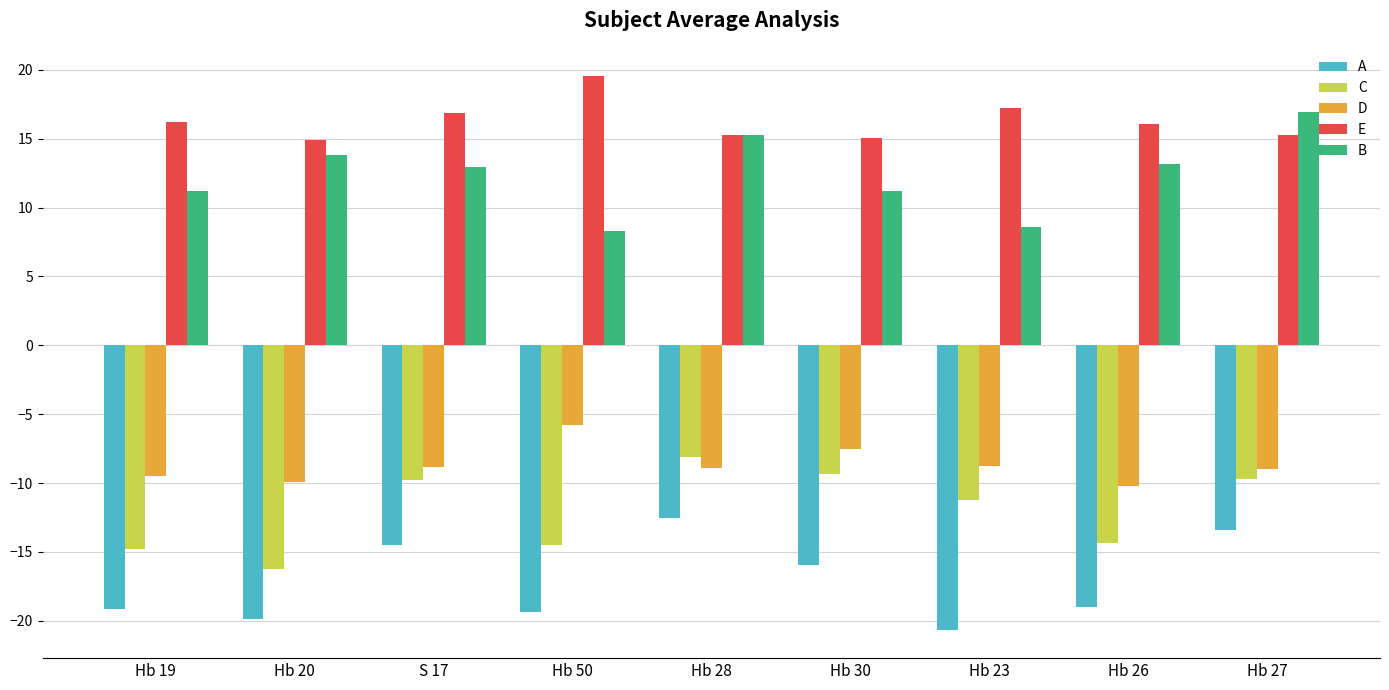

Is the value of C at Hb 19 greater than the value of D at Hb 50?

No